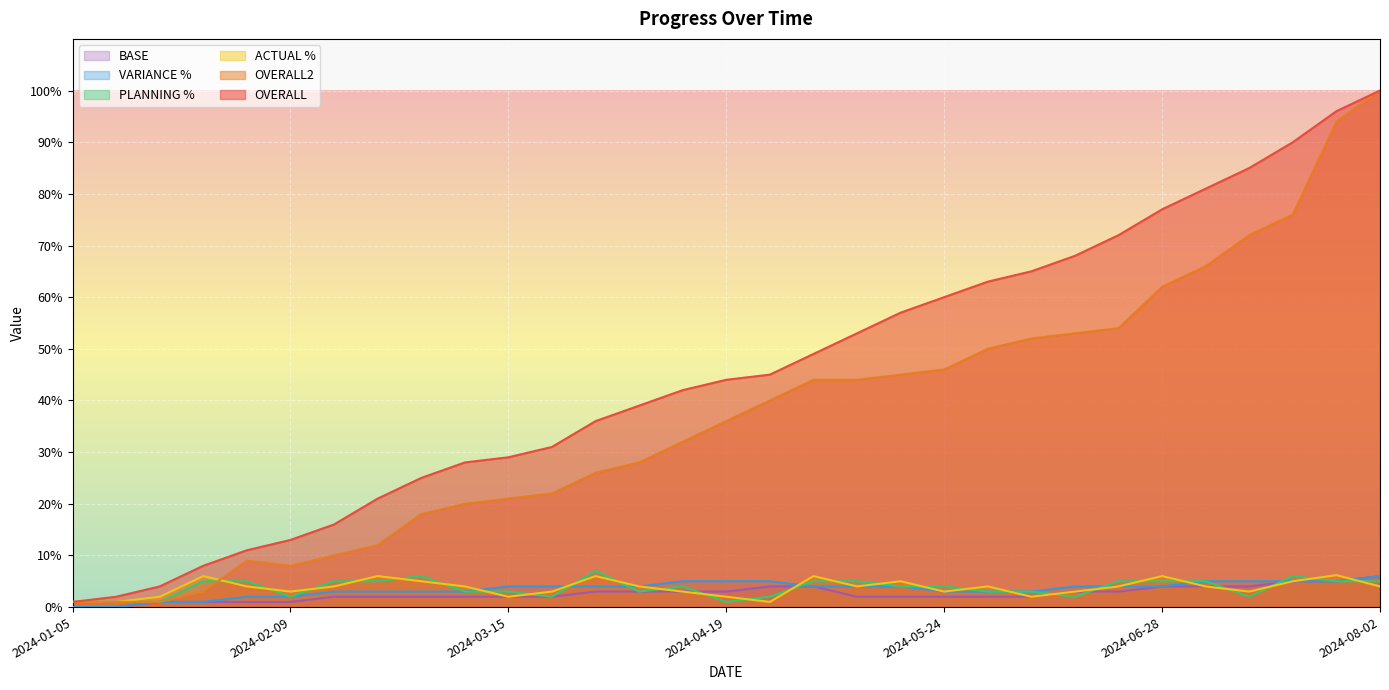

What are all the series names shown in the legend?

BASE, VARIANCE %, PLANNING %, ACTUAL %, OVERALL2, OVERALL